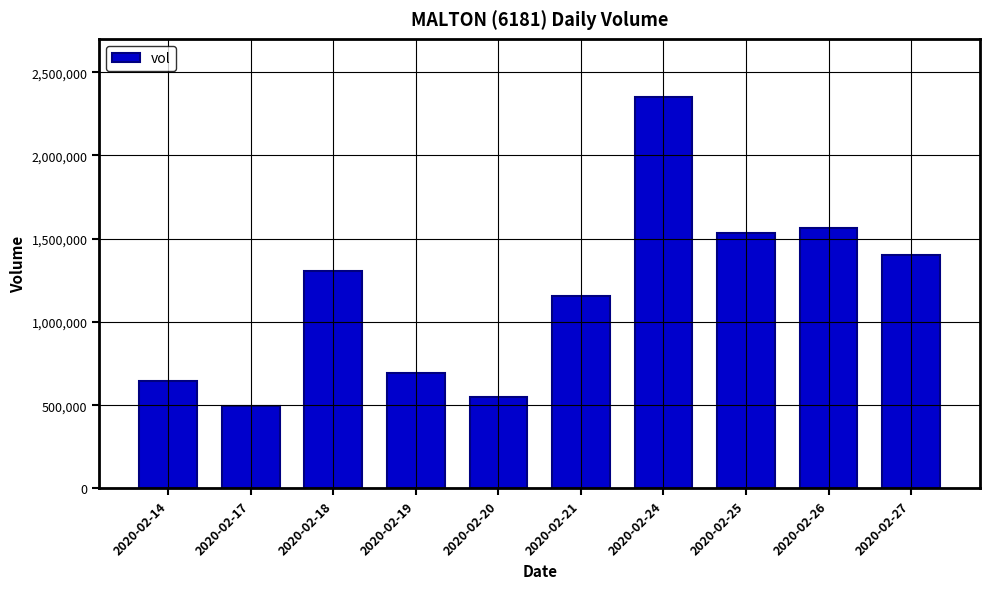

Rank the categories by value from lowest to highest.

2020-02-17, 2020-02-20, 2020-02-14, 2020-02-19, 2020-02-21, 2020-02-18, 2020-02-27, 2020-02-25, 2020-02-26, 2020-02-24